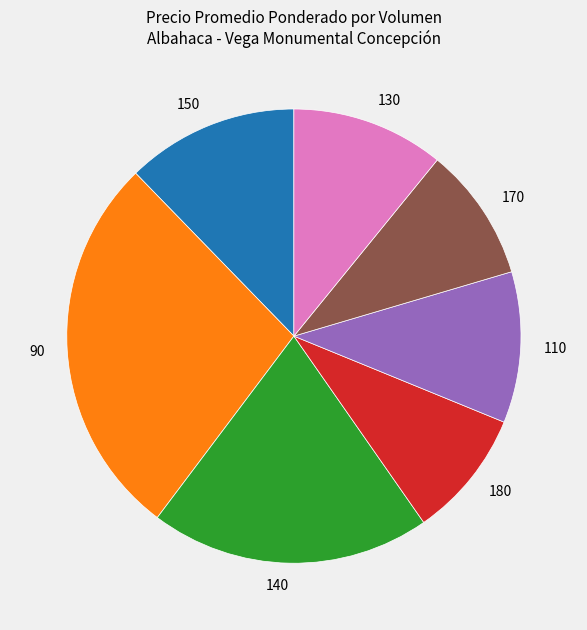

Does any single category account for the majority?

No